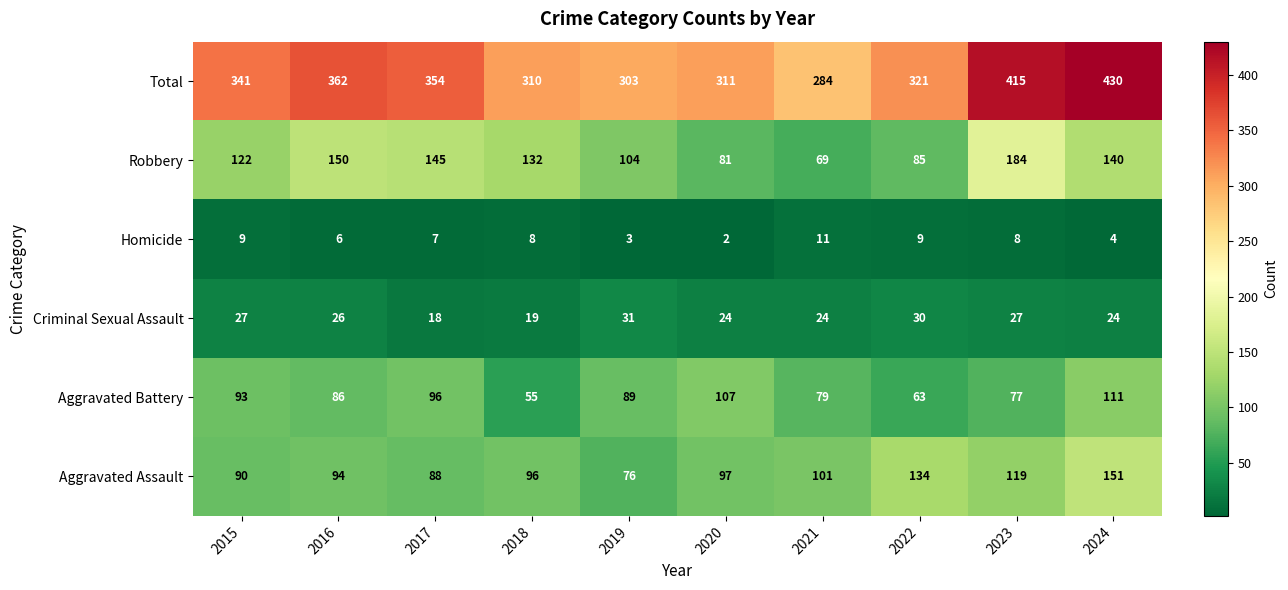

What is the difference between the Aggravated Battery values at 2022 and 2016?

23